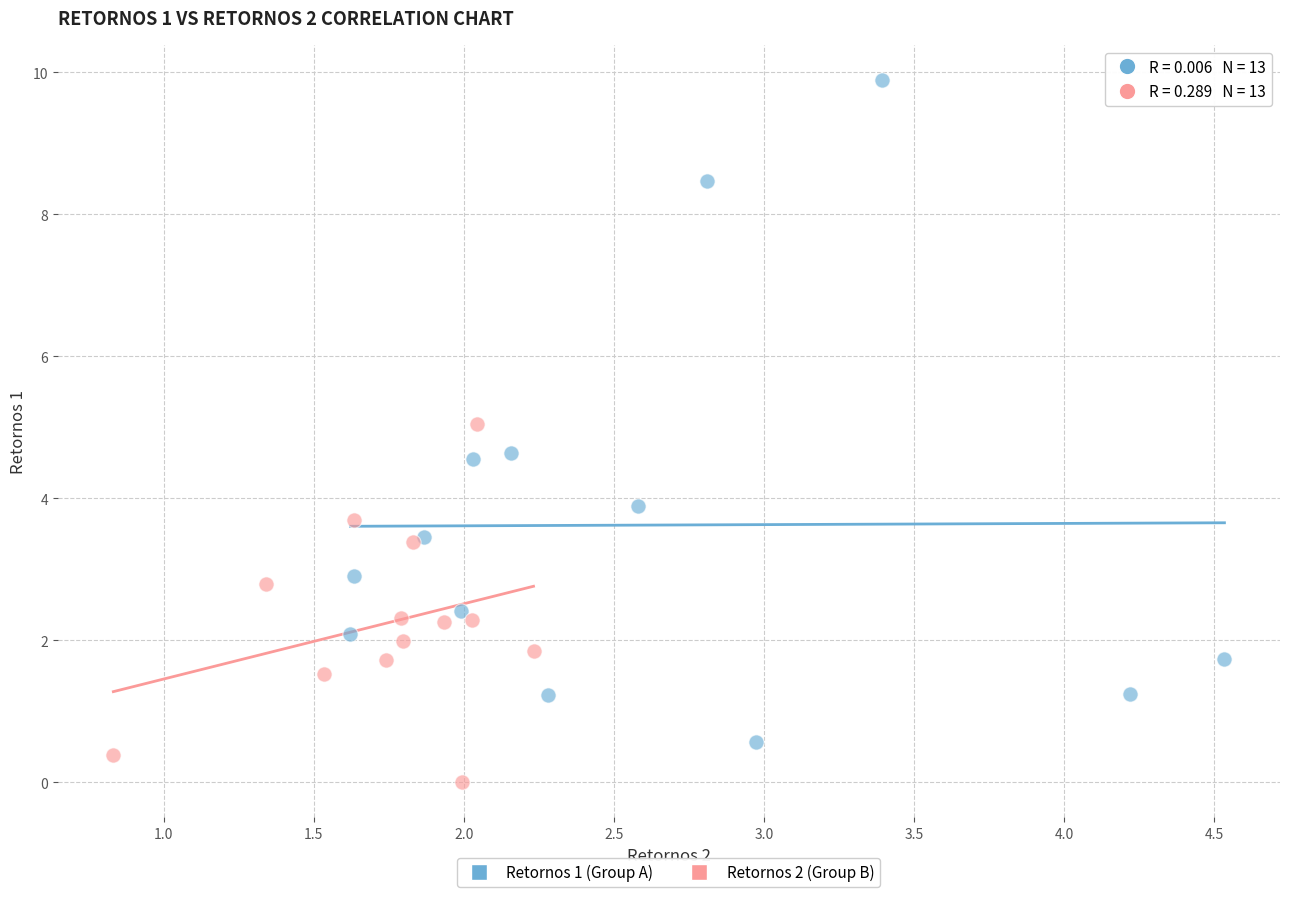

Which series reaches the maximum Y coordinate?

Retornos 1 (Group A)